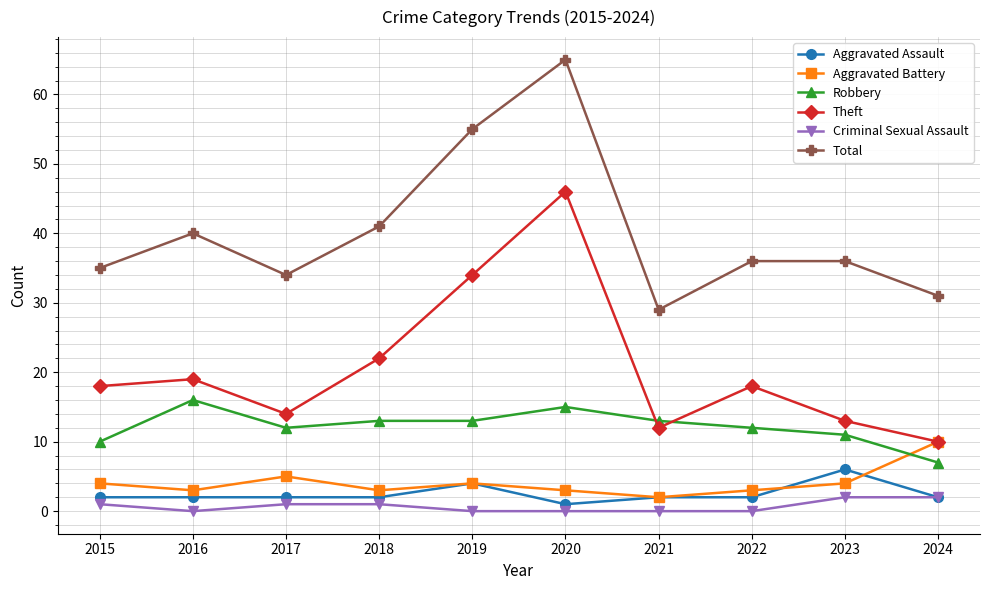

The Robbery series shows 10 at 2015. True or false?

True